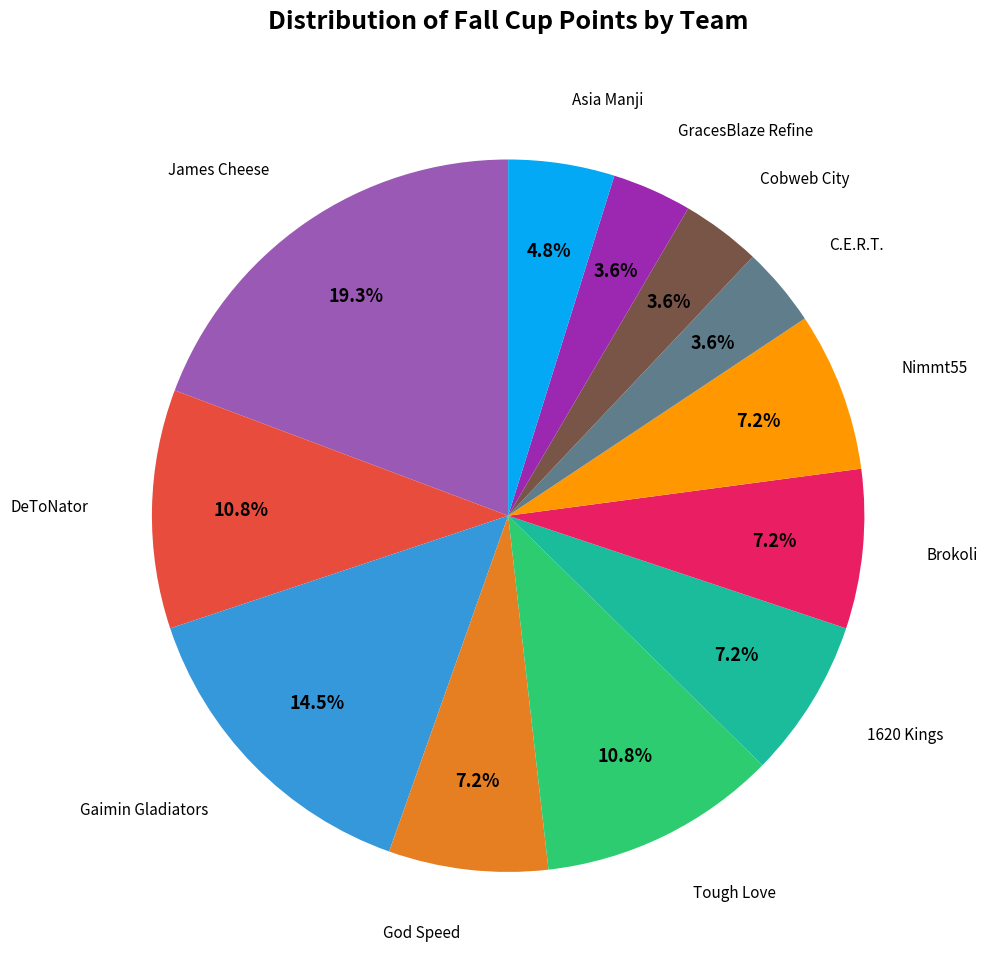

Is there a majority slice in this chart?

No